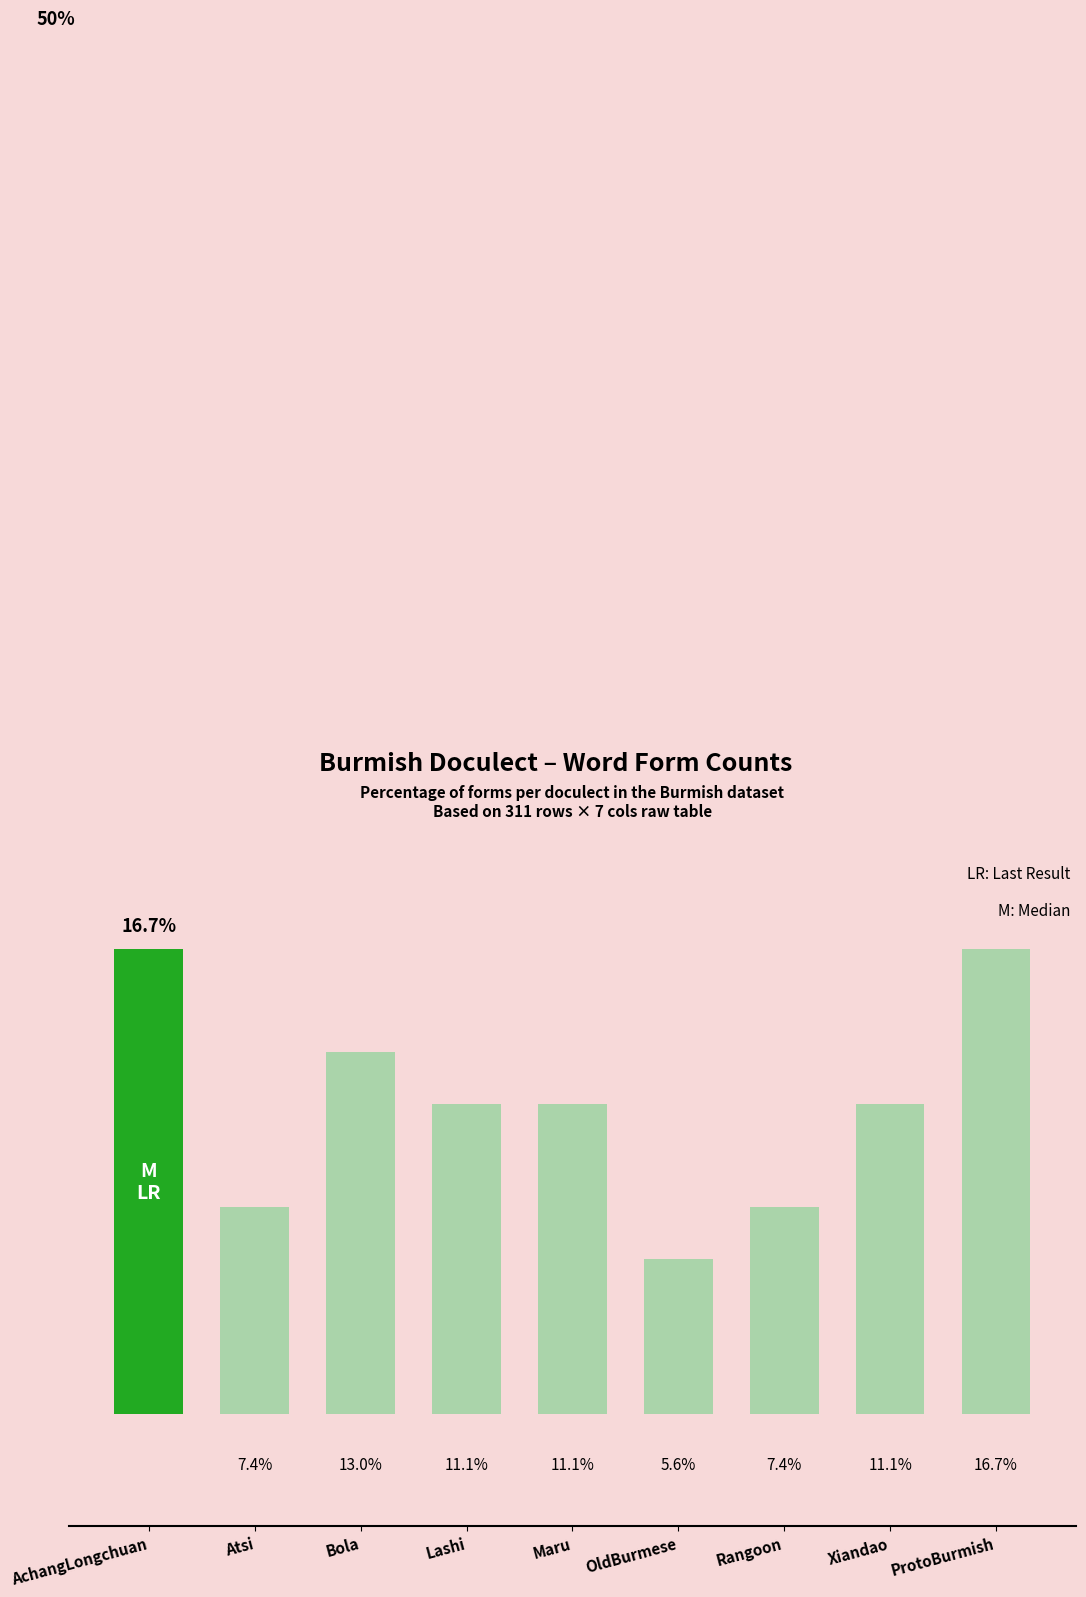

Which label corresponds to the smallest value in the chart?

OldBurmese